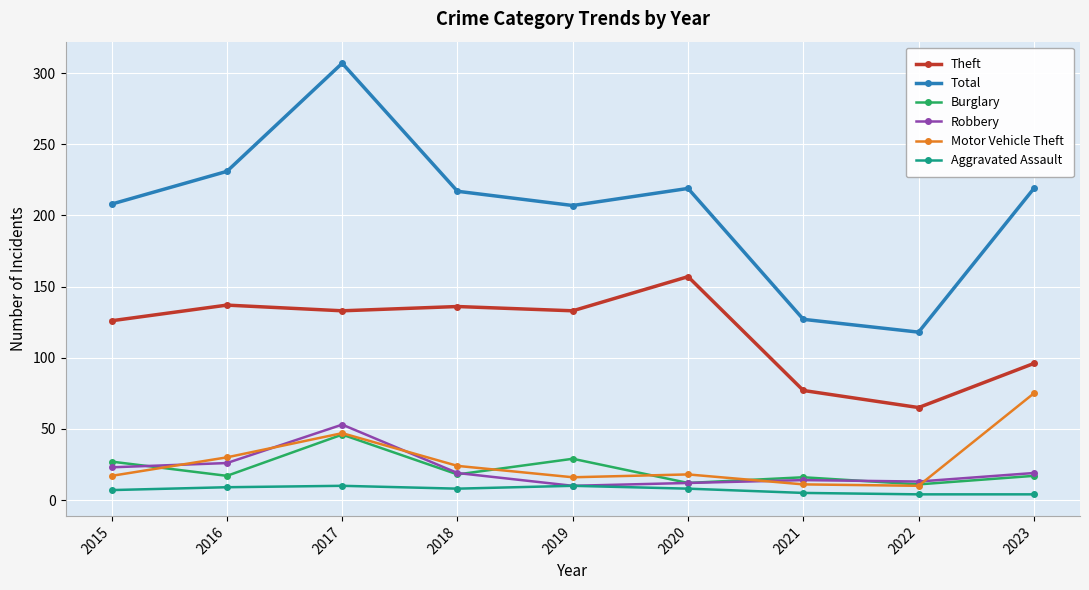

What is the value of the Robbery point at the 7th from the left?

14